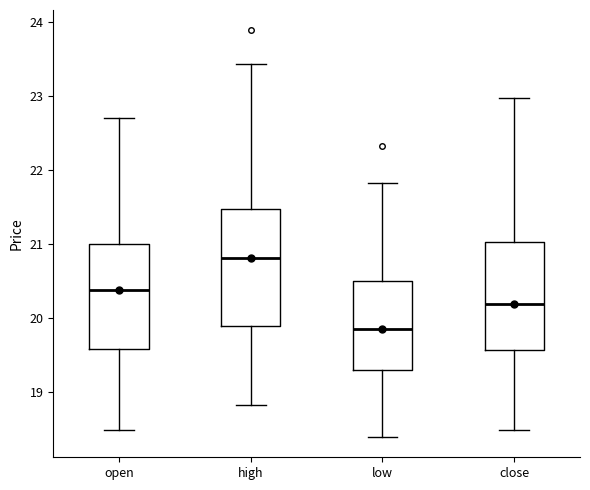

Where is the upper edge of the box for open on the y-axis? The values are not printed on the chart, so give them approximately, as read against the axis.

21.0